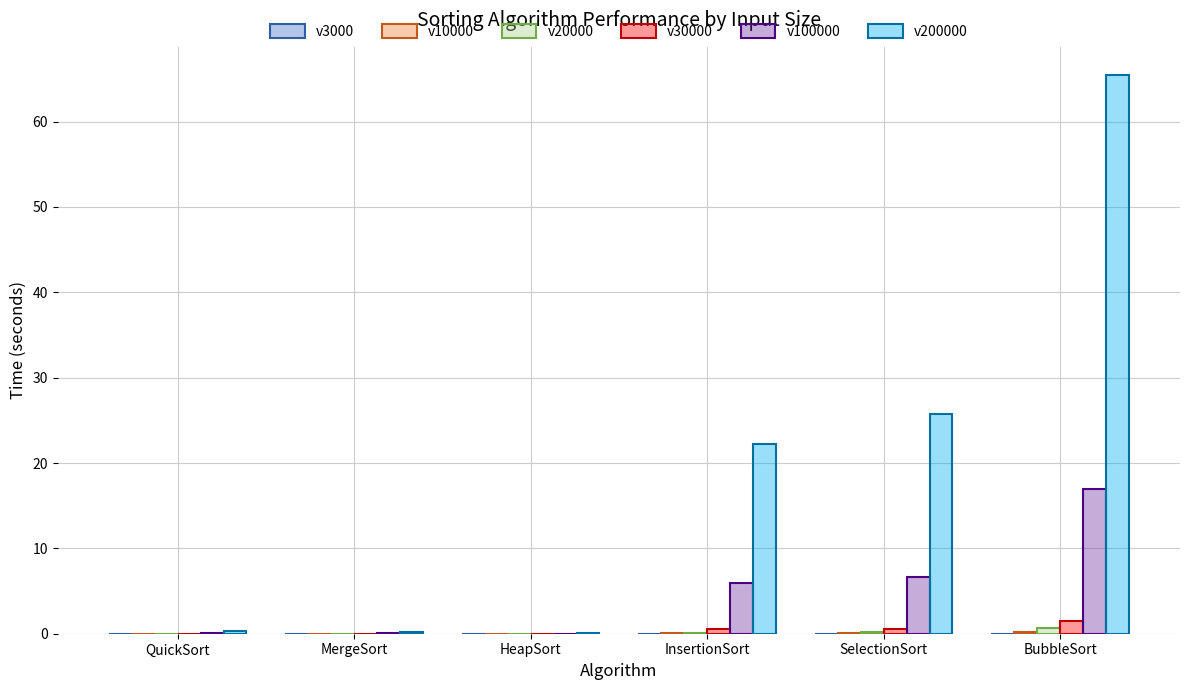

What is the greatest value displayed?

65.5